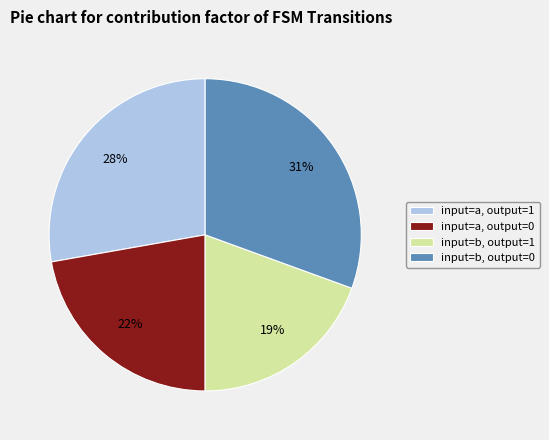

Is the sum of input=a, output=0 and input=b, output=1 greater than half?

No